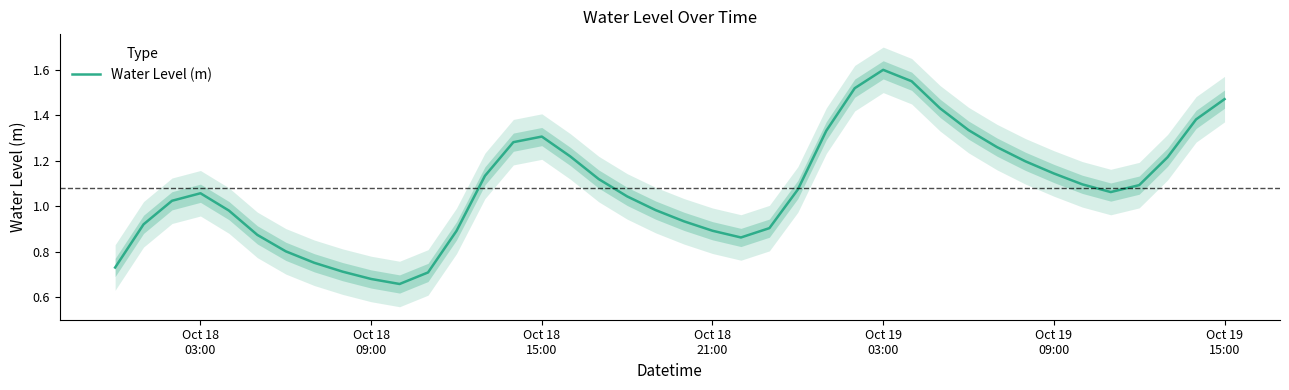

How many series are shown in this chart?

1